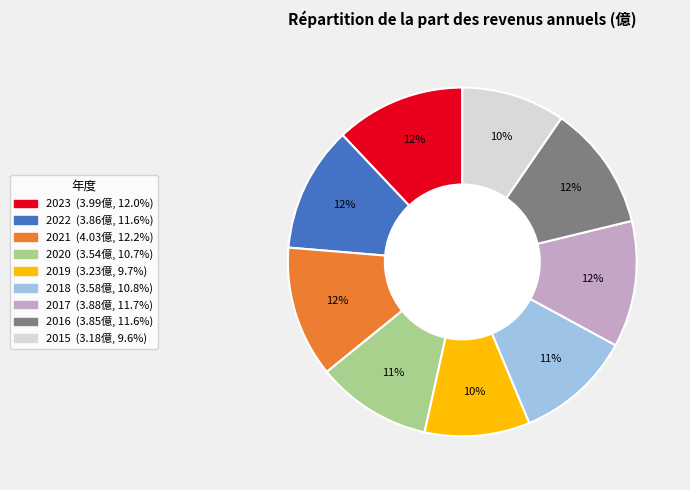

To the nearest percent, what is the difference between the 2018 and 2021 slice percentages?

1%